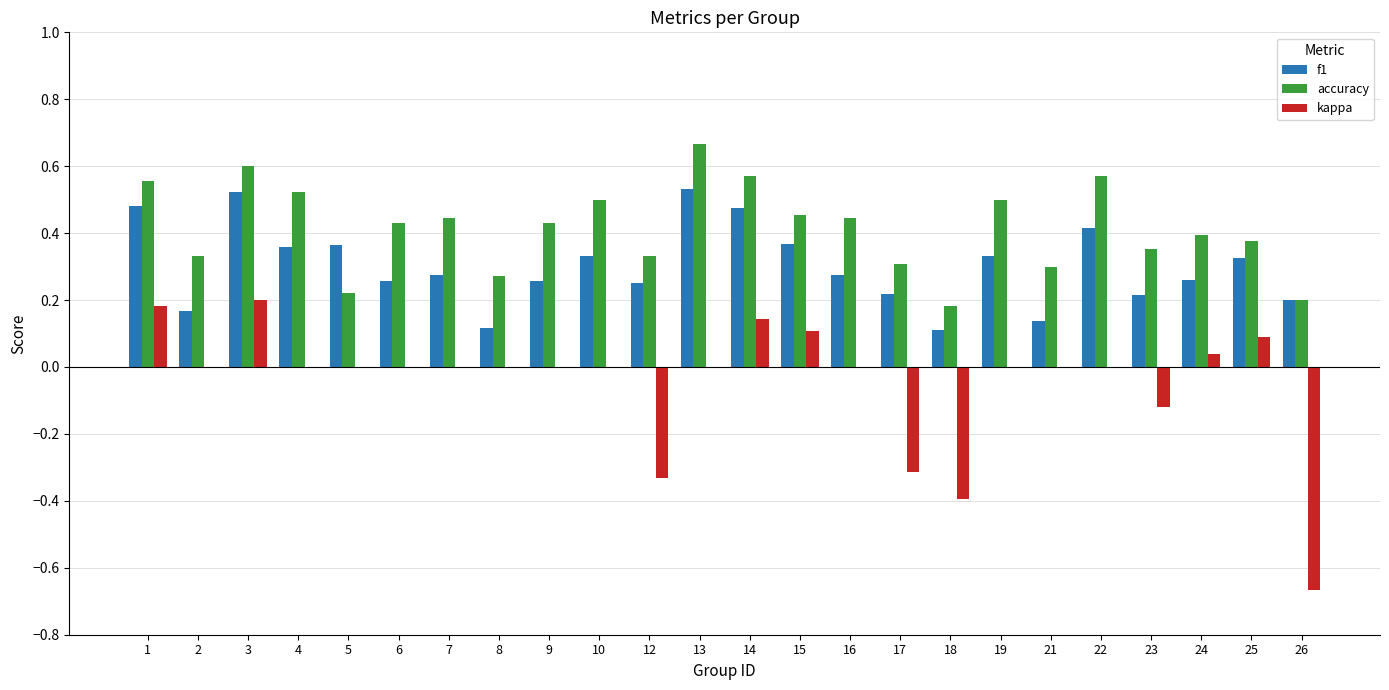

How many groups of bars are there?

24